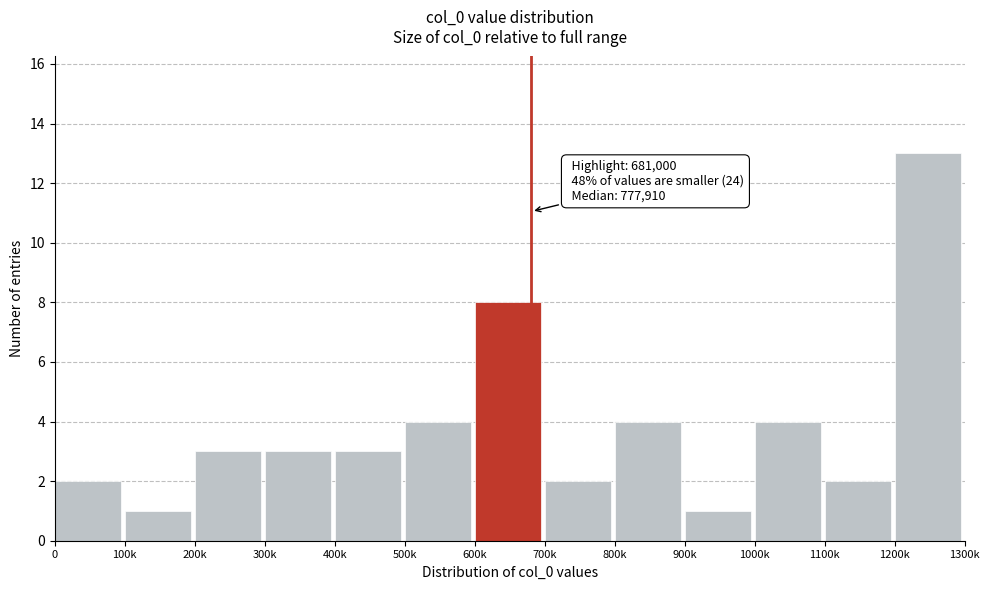

Reading left to right, extract all data points from this chart.

0=2	100k=1	200k=3	300k=3	400k=3	500k=4	600k=8	700k=2	800k=4	900k=1	1000k=4	1100k=2	1200k=13